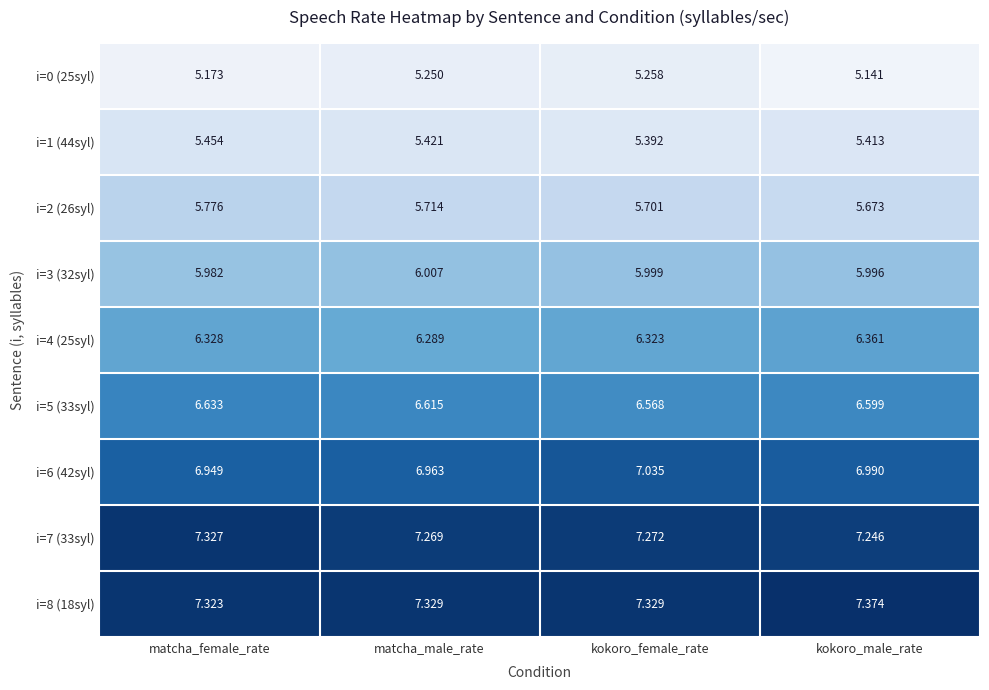

Is the value of i=5 (33syl) at kokoro_female_rate greater than the value of i=4 (25syl) at matcha_male_rate?

Yes